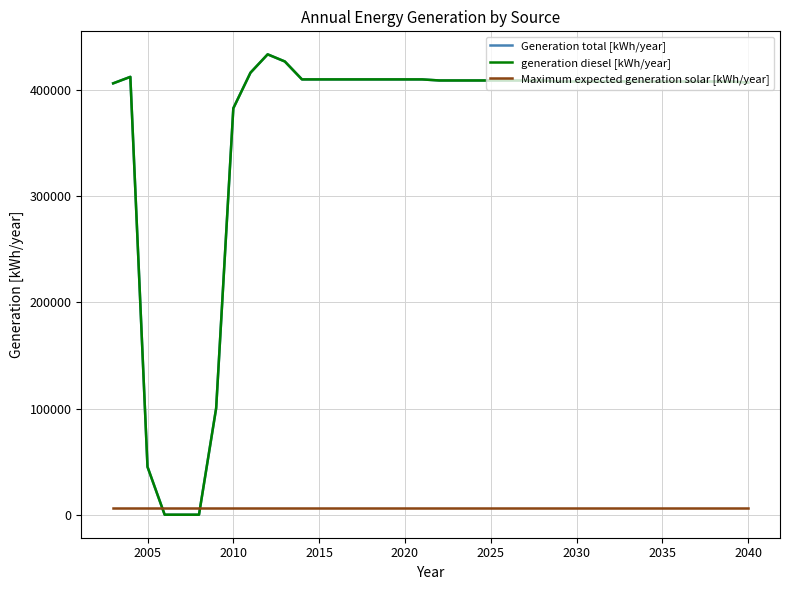

At how many categories does at least one series exceed 51686?

34